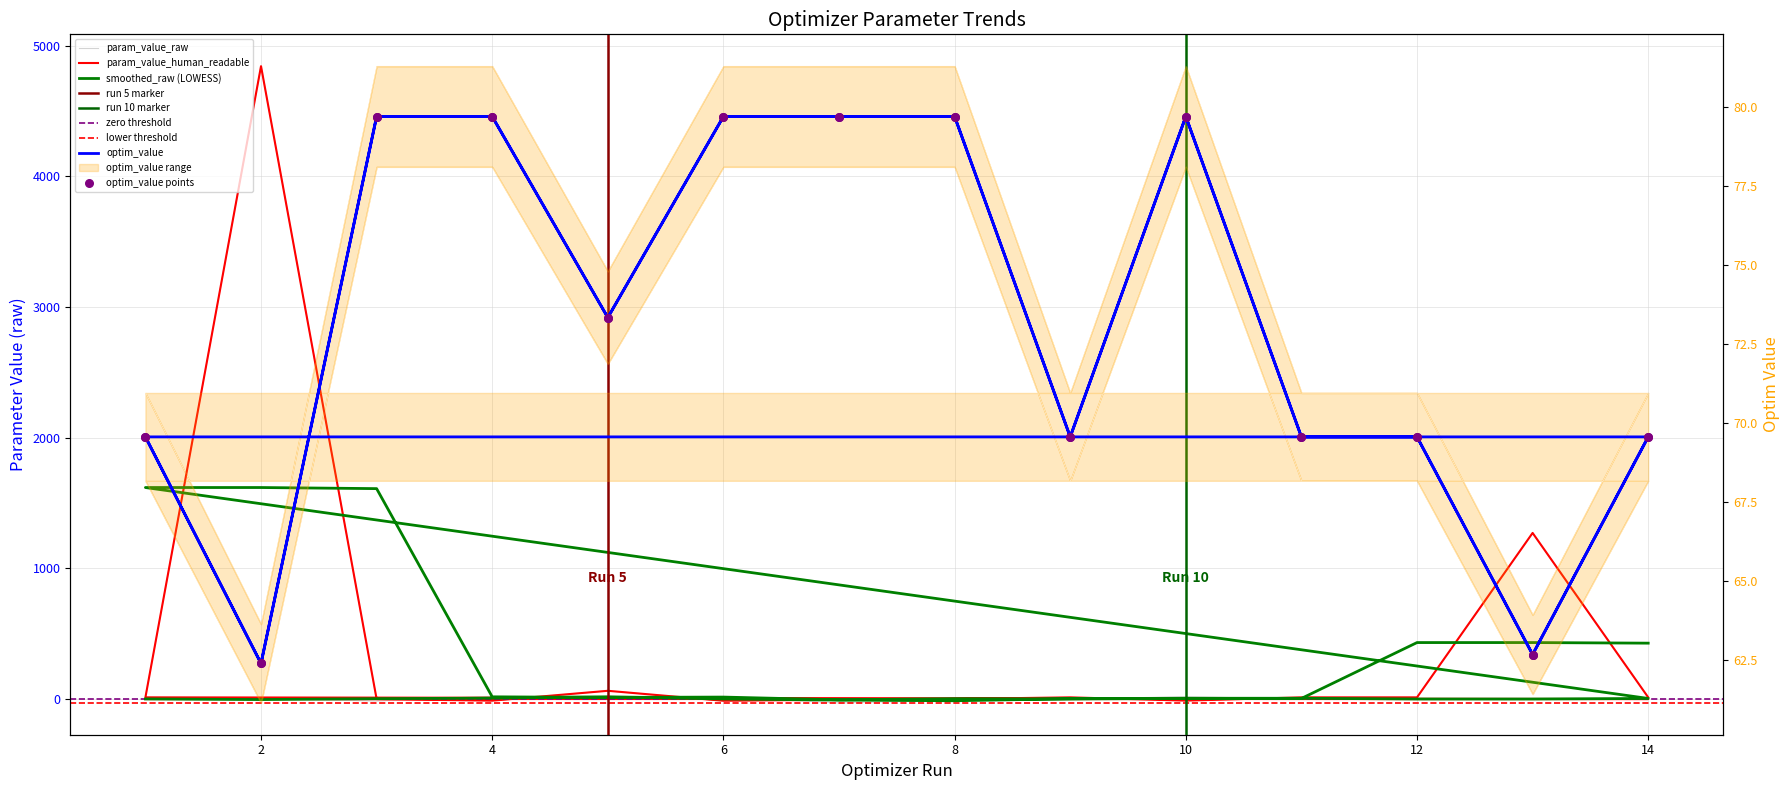

Which series has the largest Y range (max minus min)?

param_value_raw